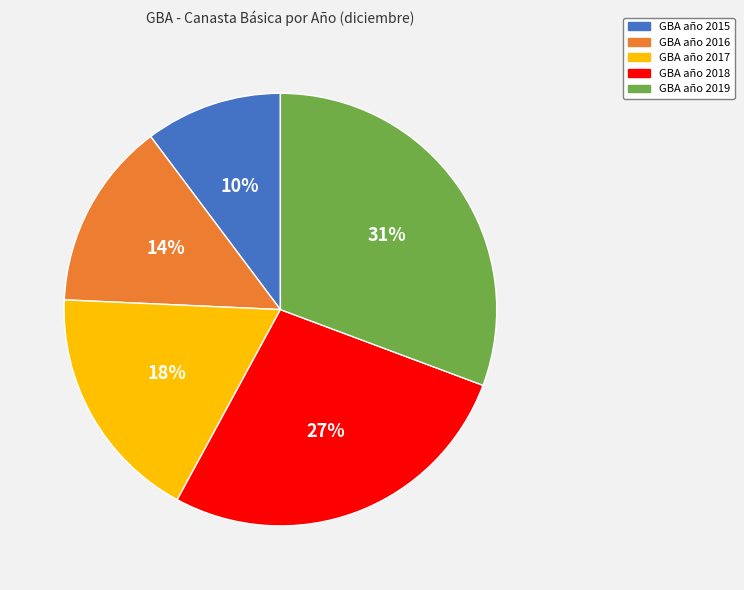

To the nearest percent, what is the average slice percentage?

20%